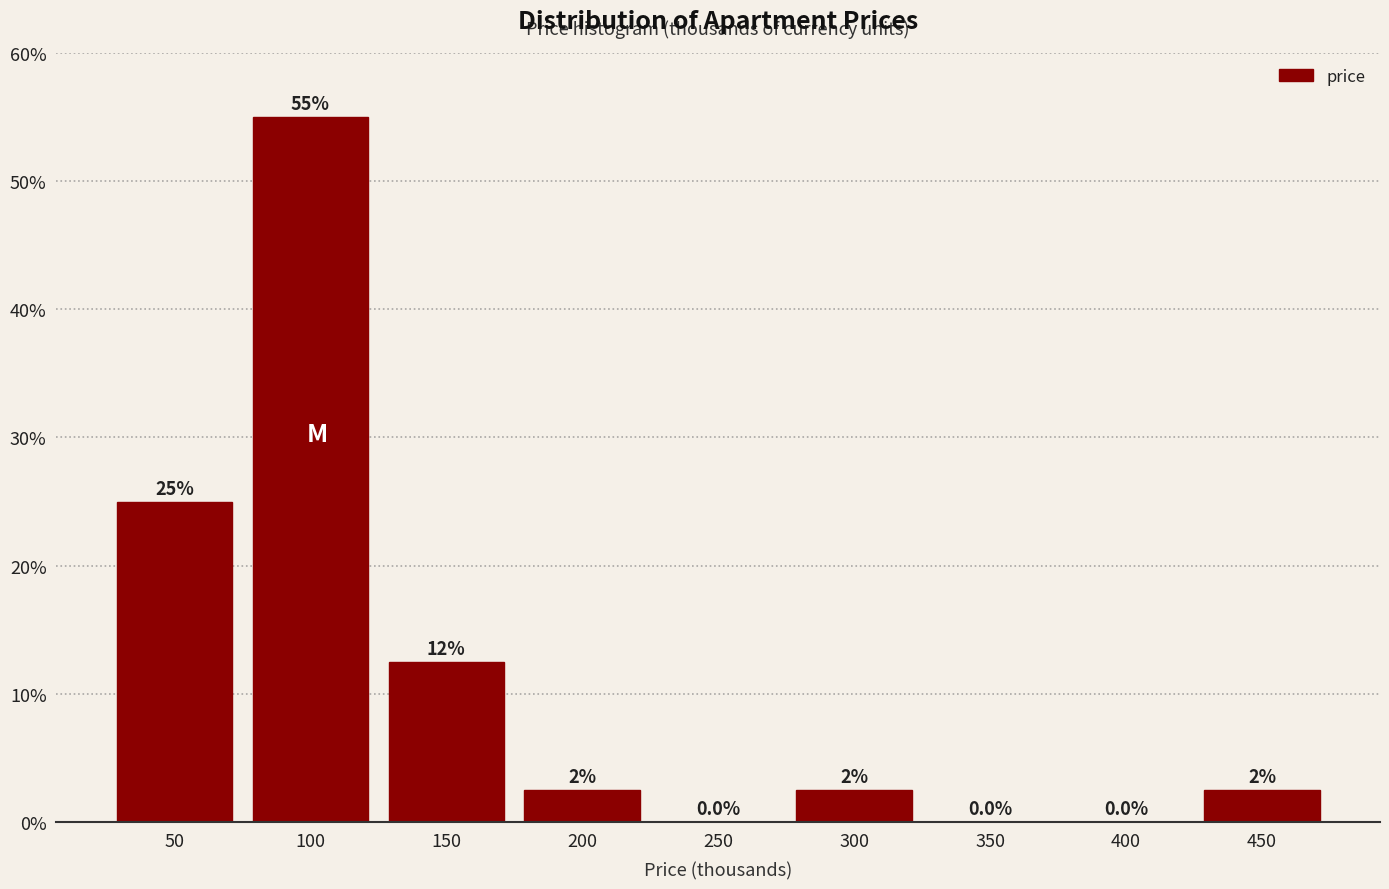

Reading right to left, transcribe all the data shown in this chart.

450=2.5	400=0.0	350=0.0	300=2.5	250=0.0	200=2.5	150=12.5	100=55.0	50=25.0